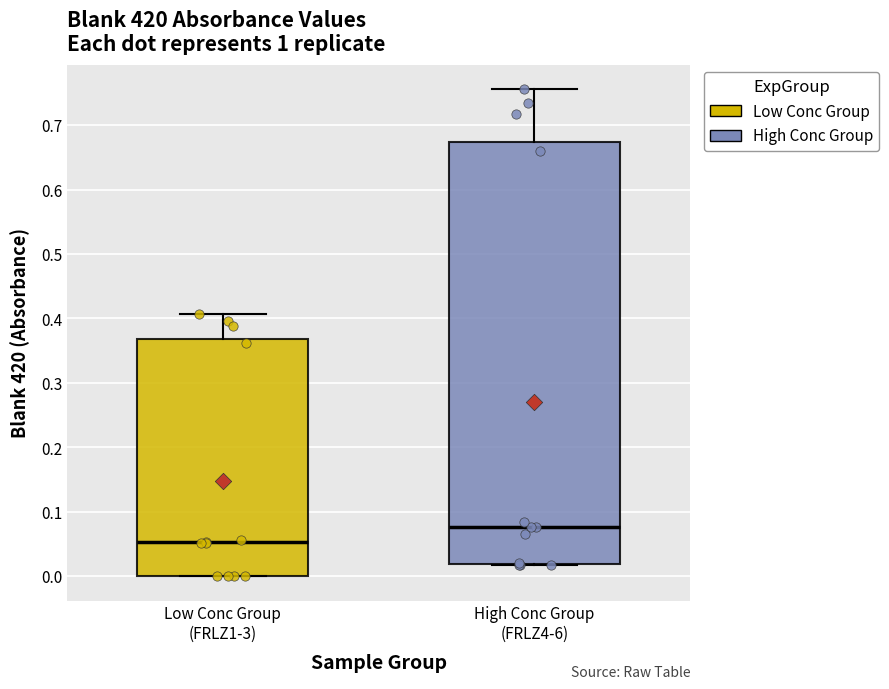

Reading left to right, read every box against the y-axis: the position of its median line, the range the box covers, and the ends of its whiskers. The values are not printed on the chart, so give them approximately, as read against the axis.

Low Conc Group (FRLZ1-3): median 0.05, box 0.00 to 0.37, whiskers 0.00 to 0.41
High Conc Group (FRLZ4-6): median 0.08, box 0.02 to 0.67, whiskers 0.02 to 0.76